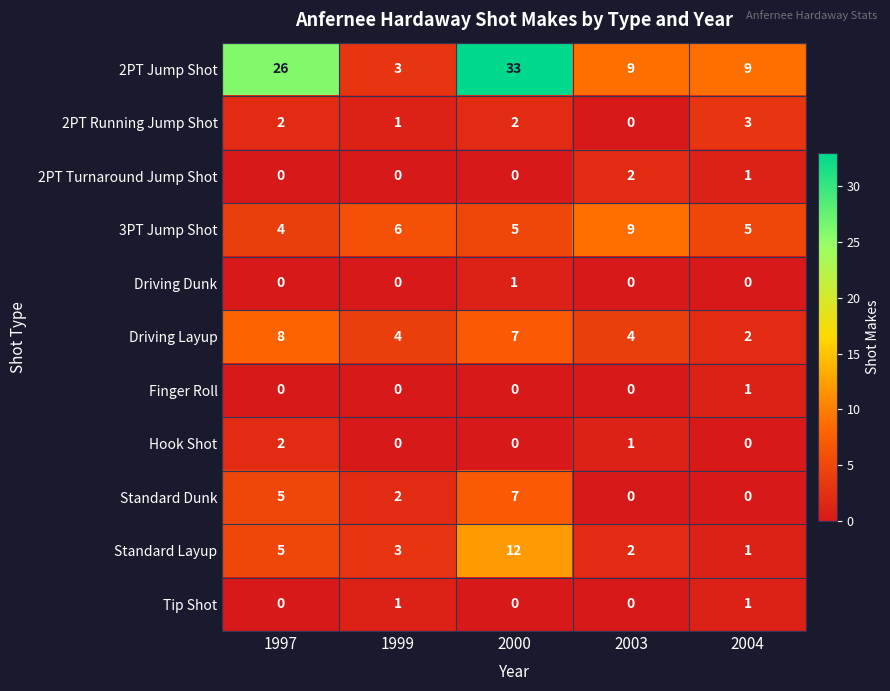

What is the average value of the Driving Layup series?

5